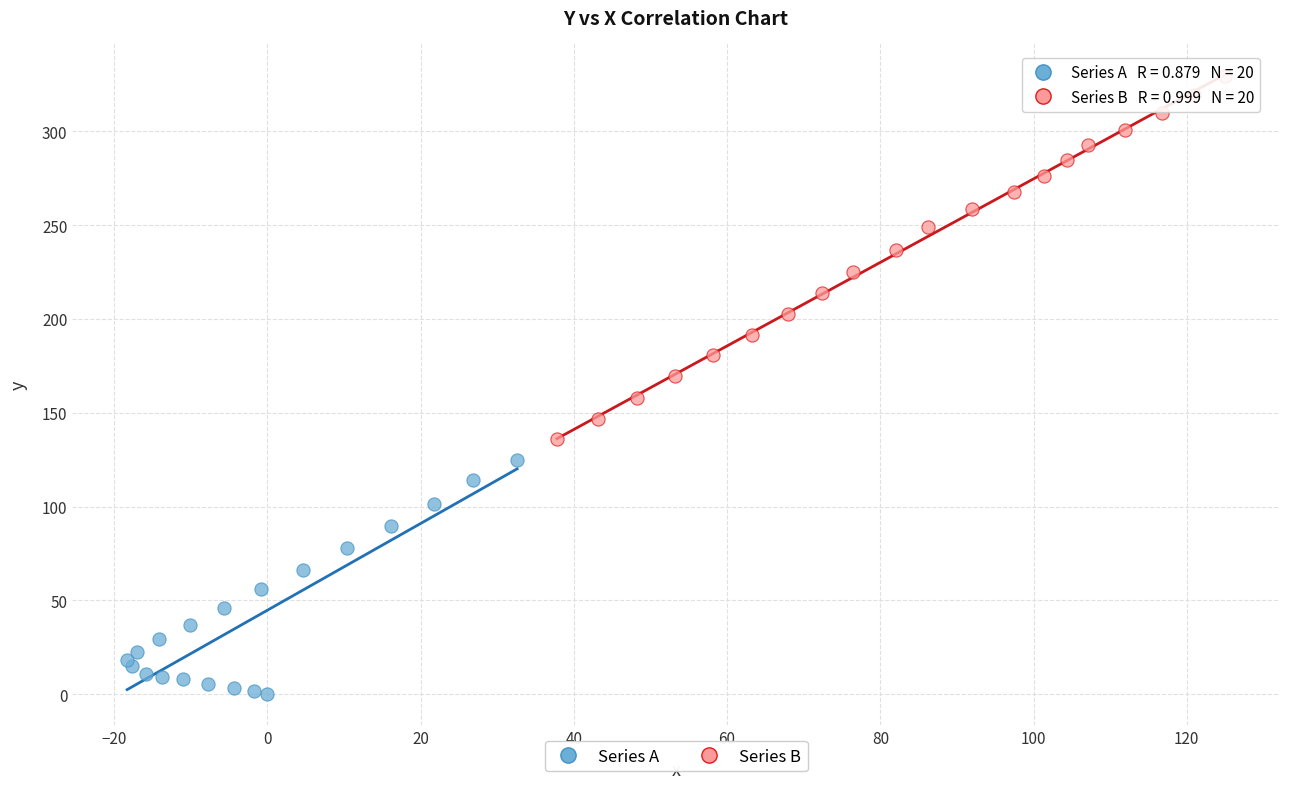

Which series contains the lowest Y value?

Series A